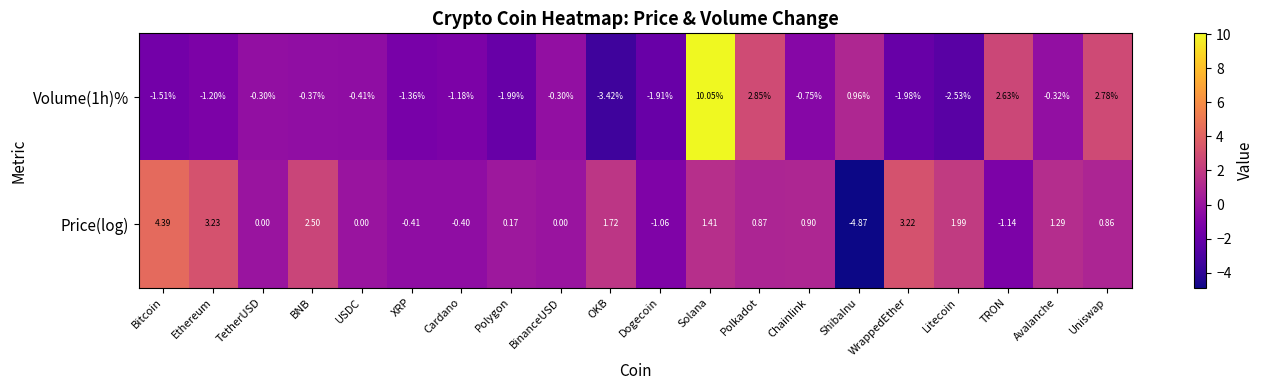

Rank the series by their maximum value, from highest to lowest.

Volume(1h)%, Price(log)